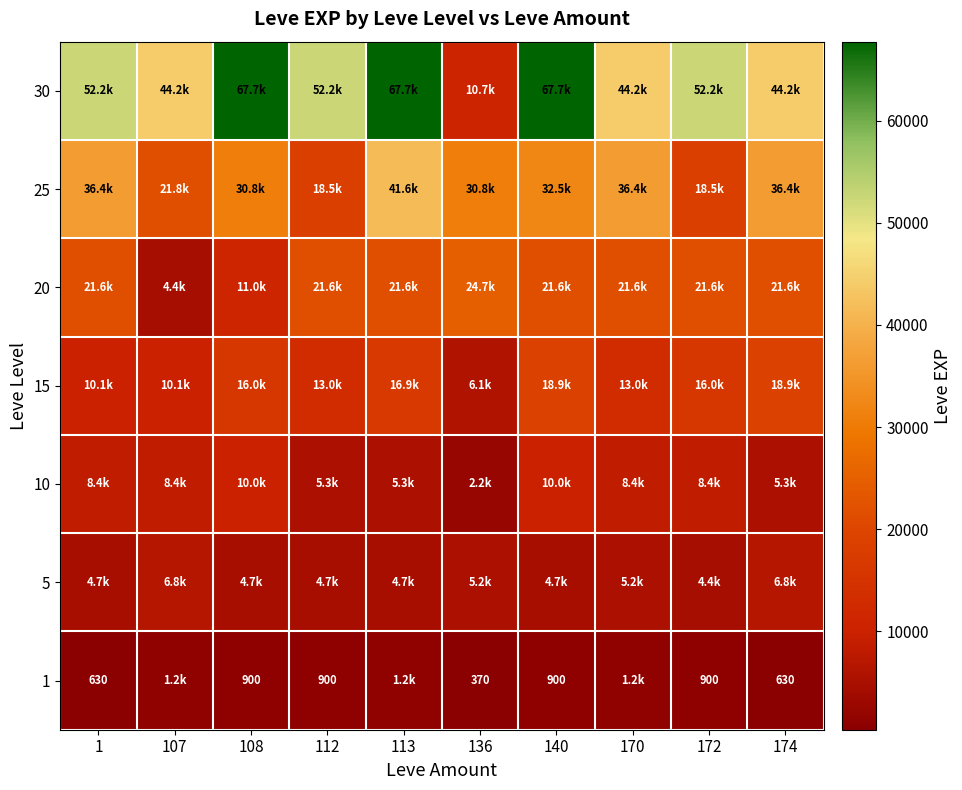

What is the difference between the maximum and minimum values in the 5 series?

2430